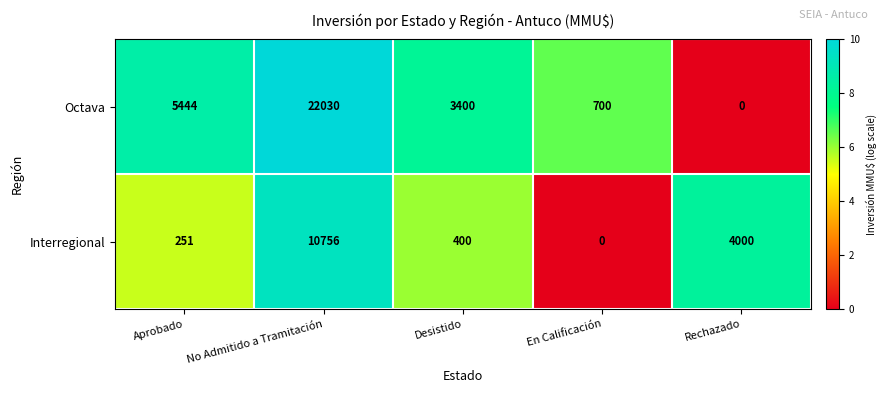

How many distinct data groups are displayed?

2